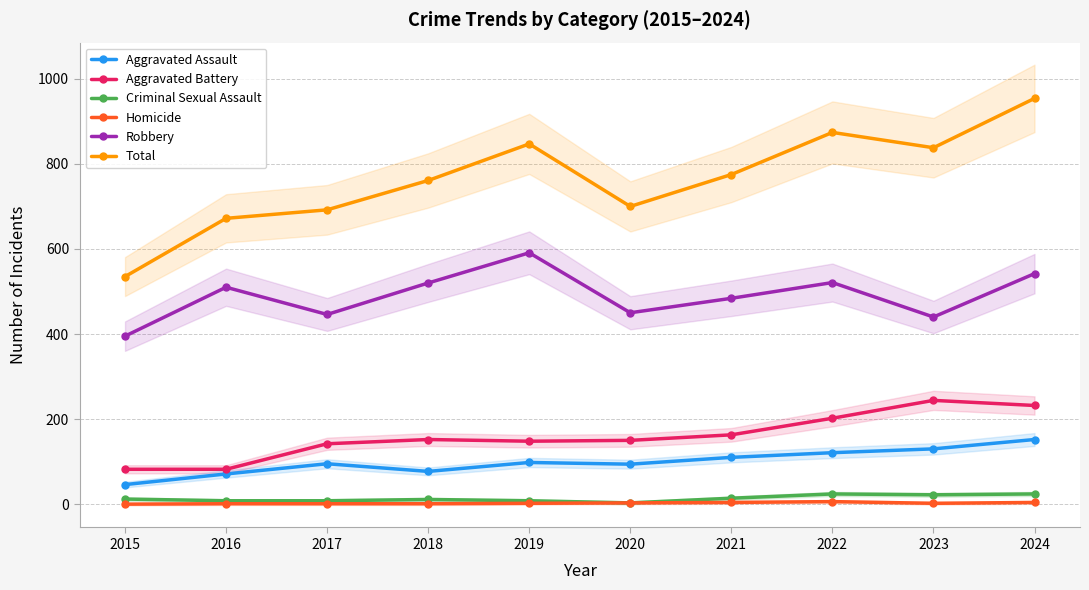

Which series has the widest spread of values?

Total